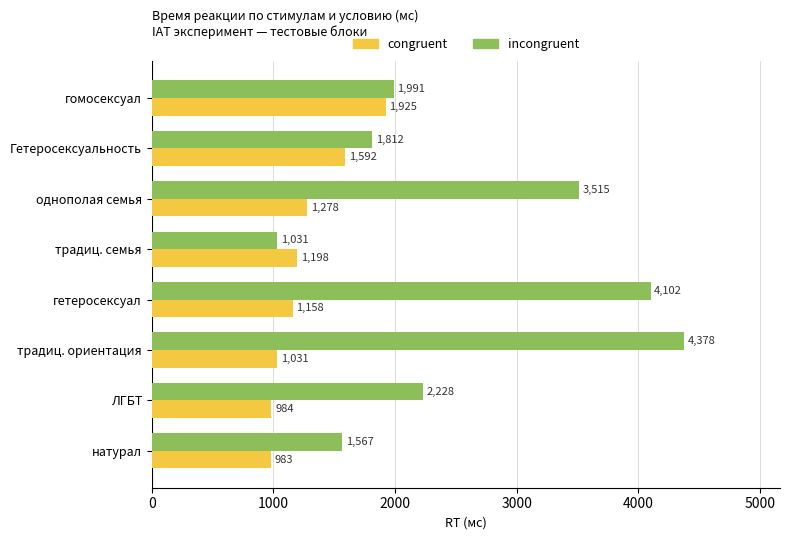

Rank the series at гетеросексуал from highest to lowest value.

incongruent, congruent